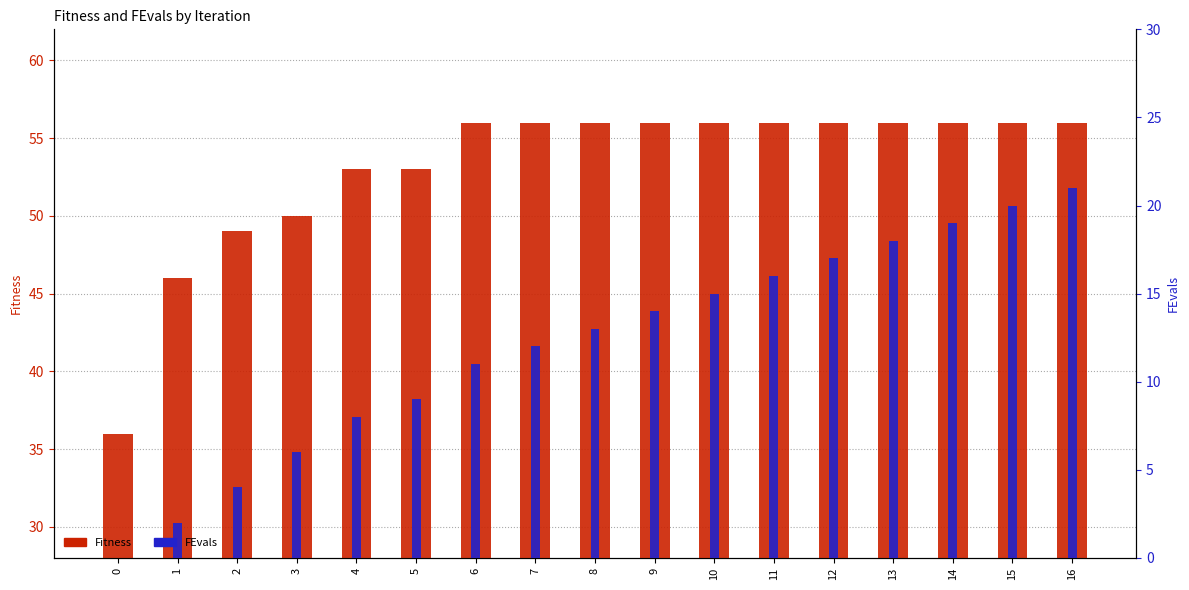

How many groups of bars are there?

17